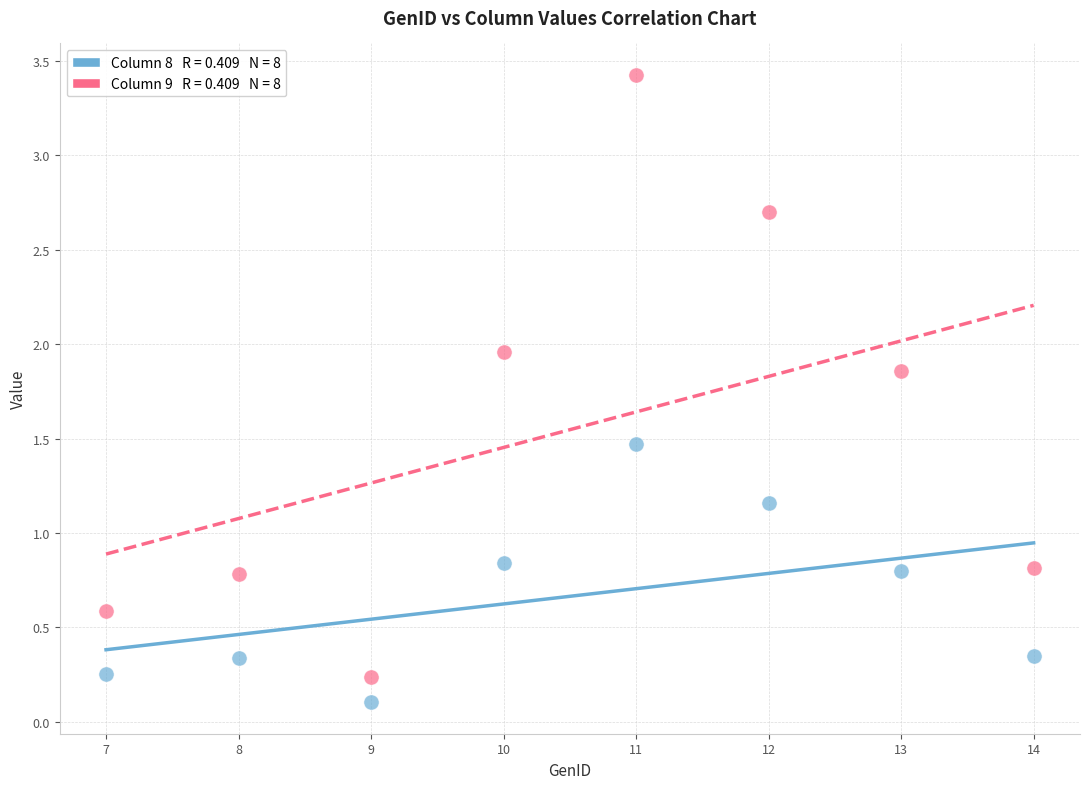

Across all data points, what is the range of Y values (max minus min)?

3.3